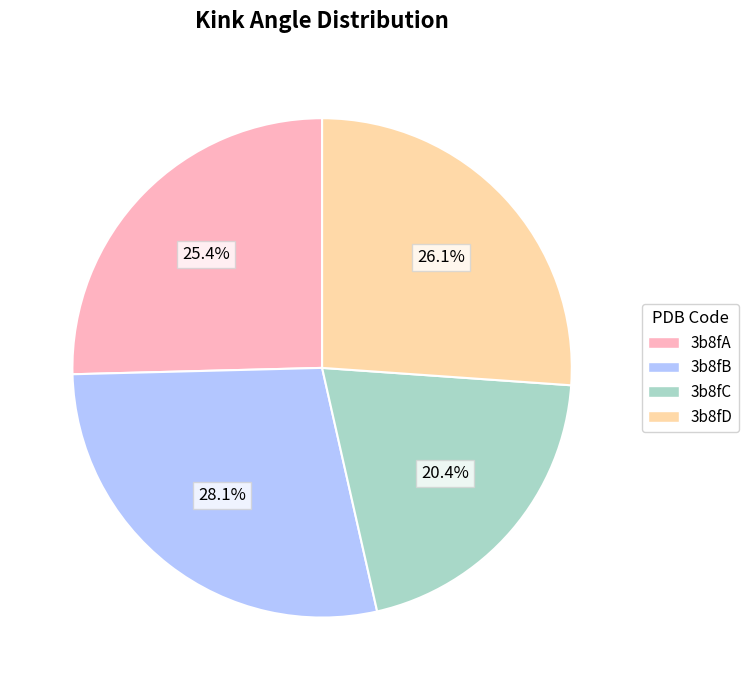

Is there any slice that represents more than half of the pie?

No